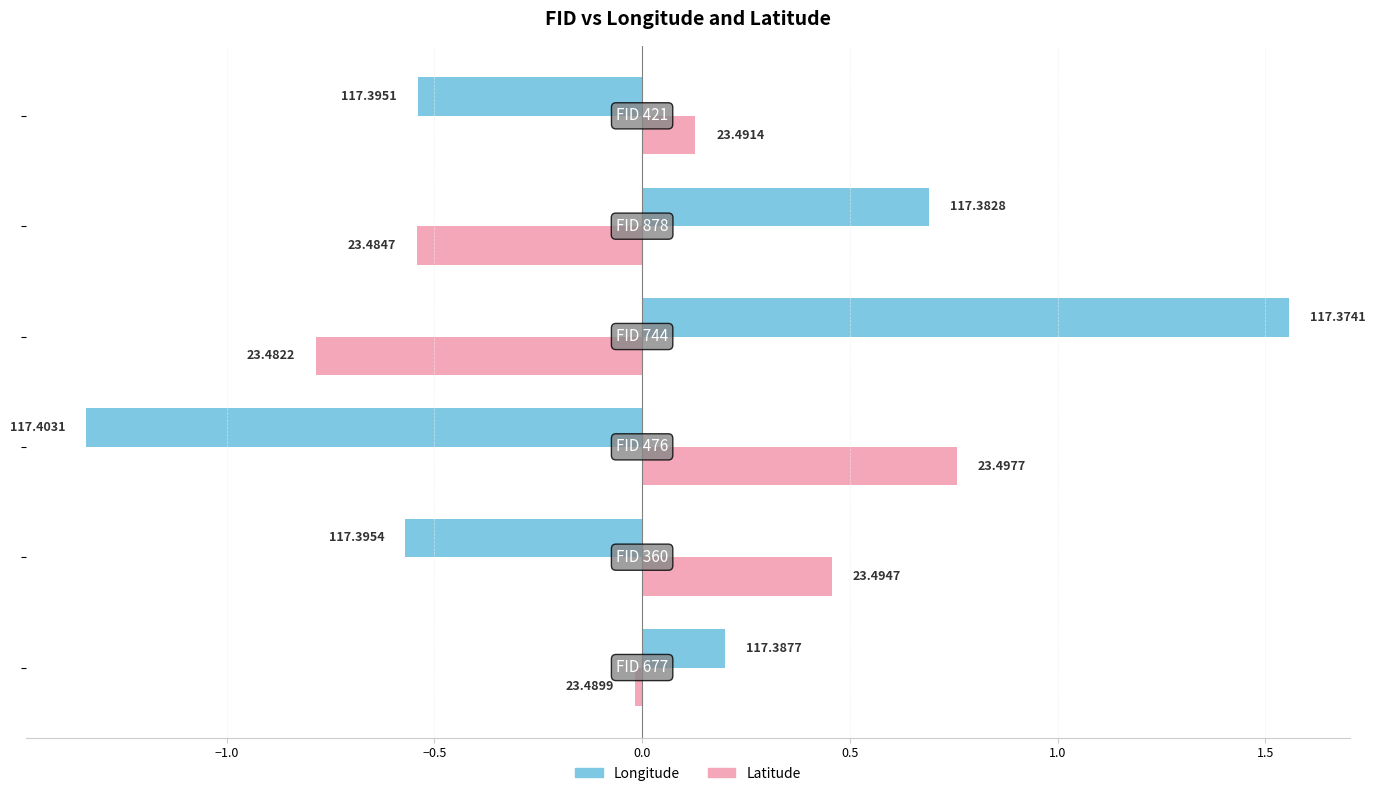

What are all the series names shown in the legend?

Longitude, Latitude